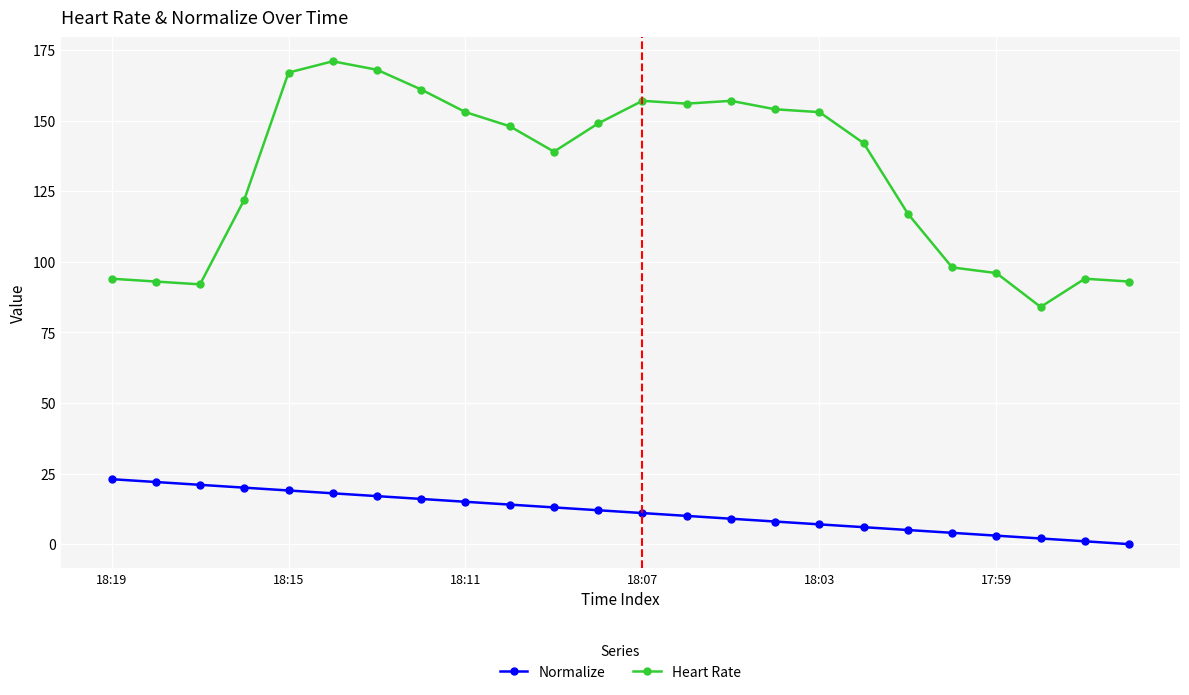

What is the average value of the Normalize series?

12